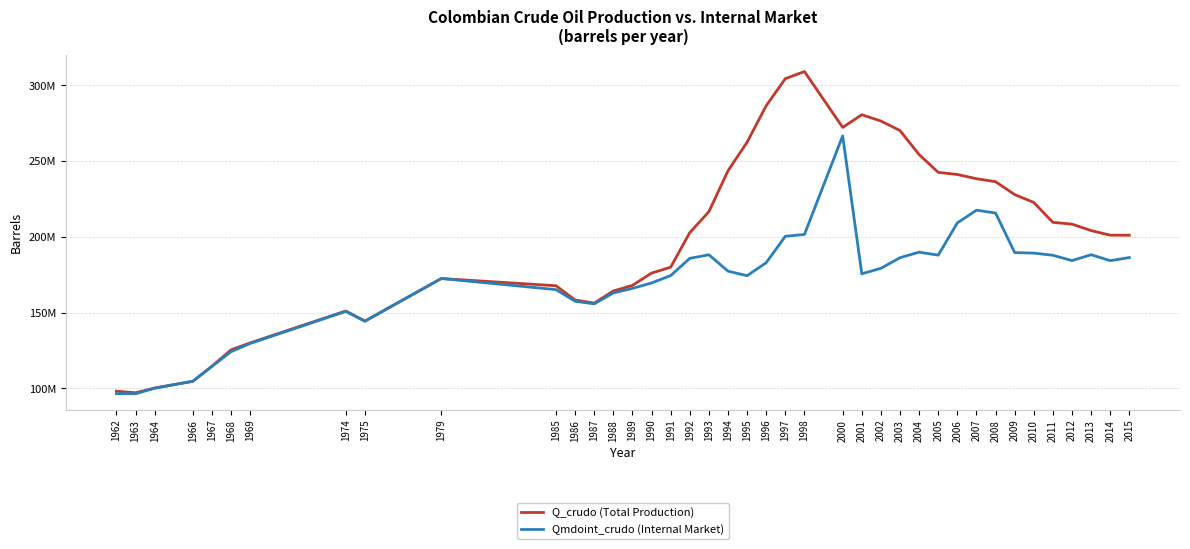

True or false: Q_crudo (Total Production) and Qmdoint_crudo (Internal Market) intersect in this chart.

False